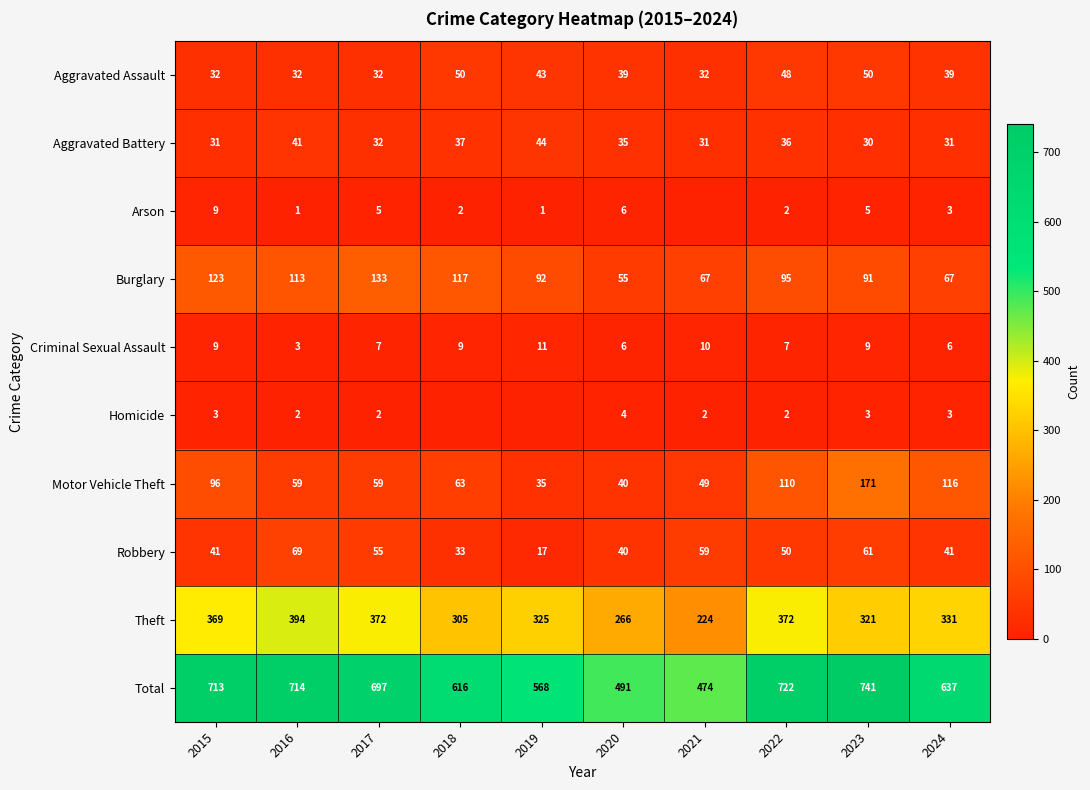

How many distinct data groups are displayed?

10